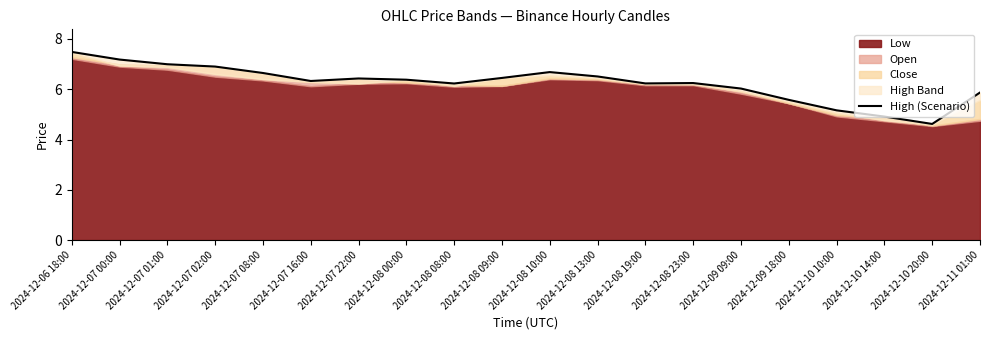

List the labels in order of value, smallest first.

2024-12-10 20:00, 2024-12-10 14:00, 2024-12-10 10:00, 2024-12-09 18:00, 2024-12-11 01:00, 2024-12-09 09:00, 2024-12-08 08:00, 2024-12-08 19:00, 2024-12-08 23:00, 2024-12-07 16:00, 2024-12-08 00:00, 2024-12-07 22:00, 2024-12-08 09:00, 2024-12-08 13:00, 2024-12-07 08:00, 2024-12-08 10:00, 2024-12-07 02:00, 2024-12-07 01:00, 2024-12-07 00:00, 2024-12-06 18:00